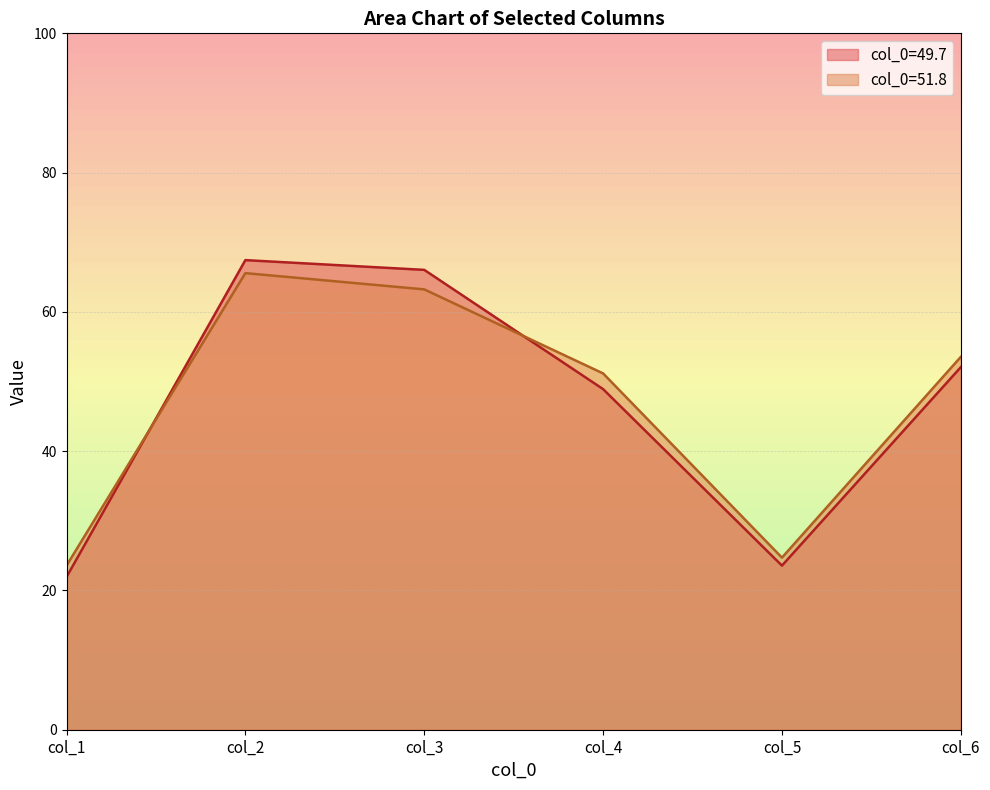

What value does the col_1 series have at 51.8?

23.6